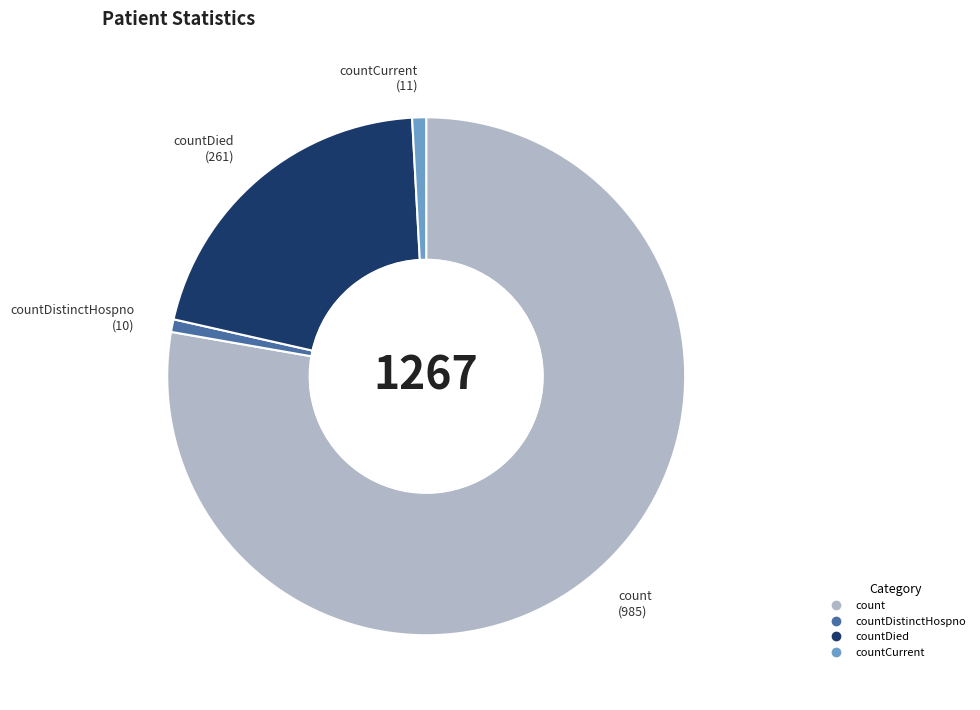

Count the number of slices in the pie.

4